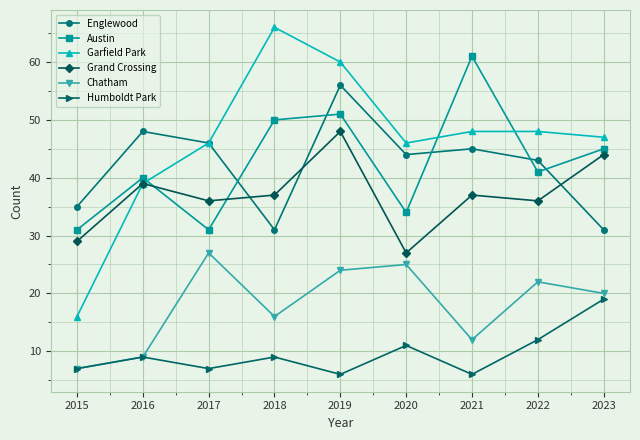

What is the smallest value displayed?

6